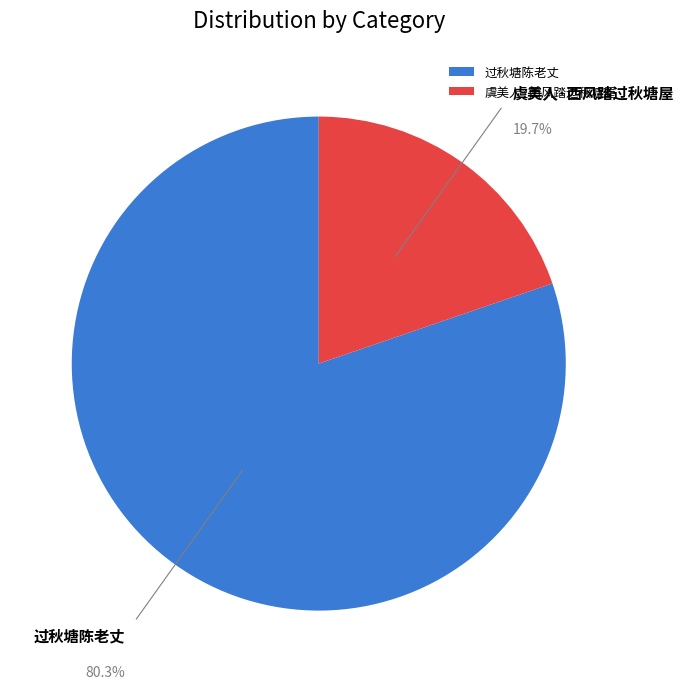

Which category has the smallest portion of the pie?

虞美人·西风踏过秋塘屋